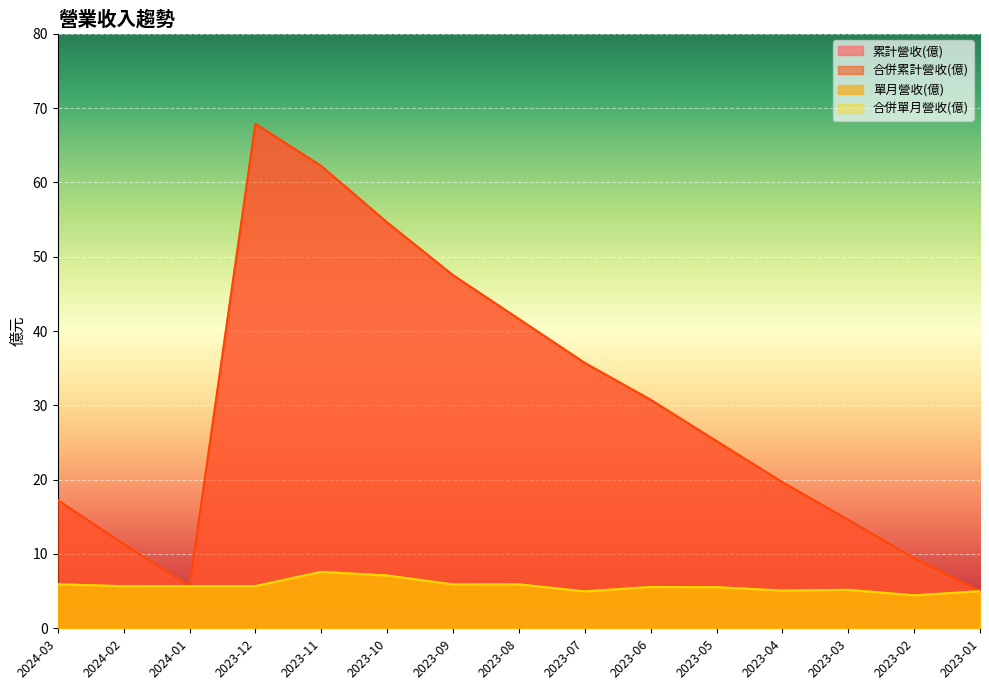

List the labels in order of 累計營收(億) value, largest first.

2023-12, 2023-11, 2023-10, 2023-09, 2023-08, 2023-07, 2023-06, 2023-05, 2023-04, 2024-03, 2023-03, 2024-02, 2023-02, 2024-01, 2023-01